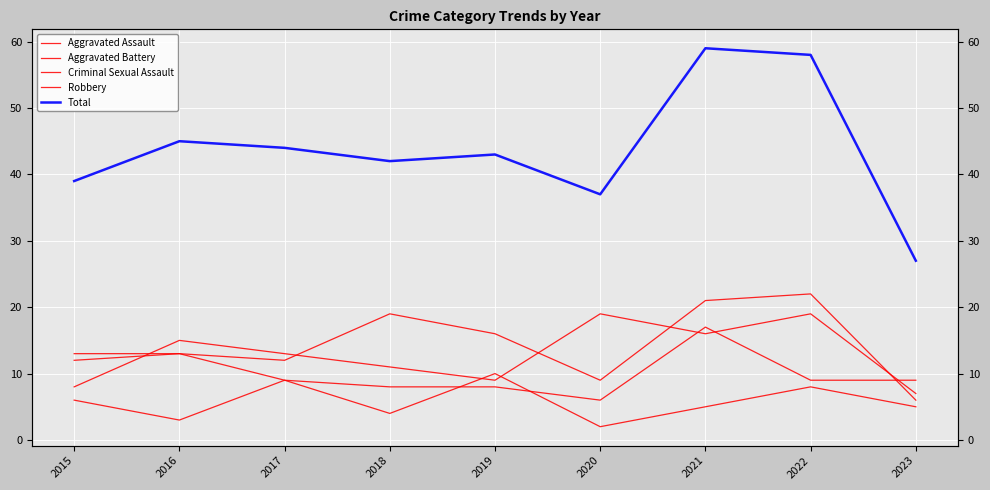

True or false: Aggravated Battery has a value of 13 at 2019.

False